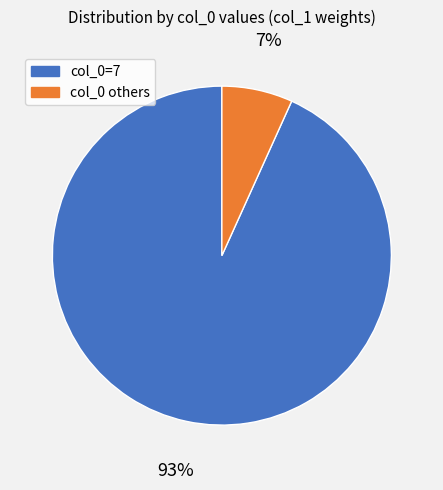

To the nearest percent, what is the difference between the largest and smallest slice percentages?

86%